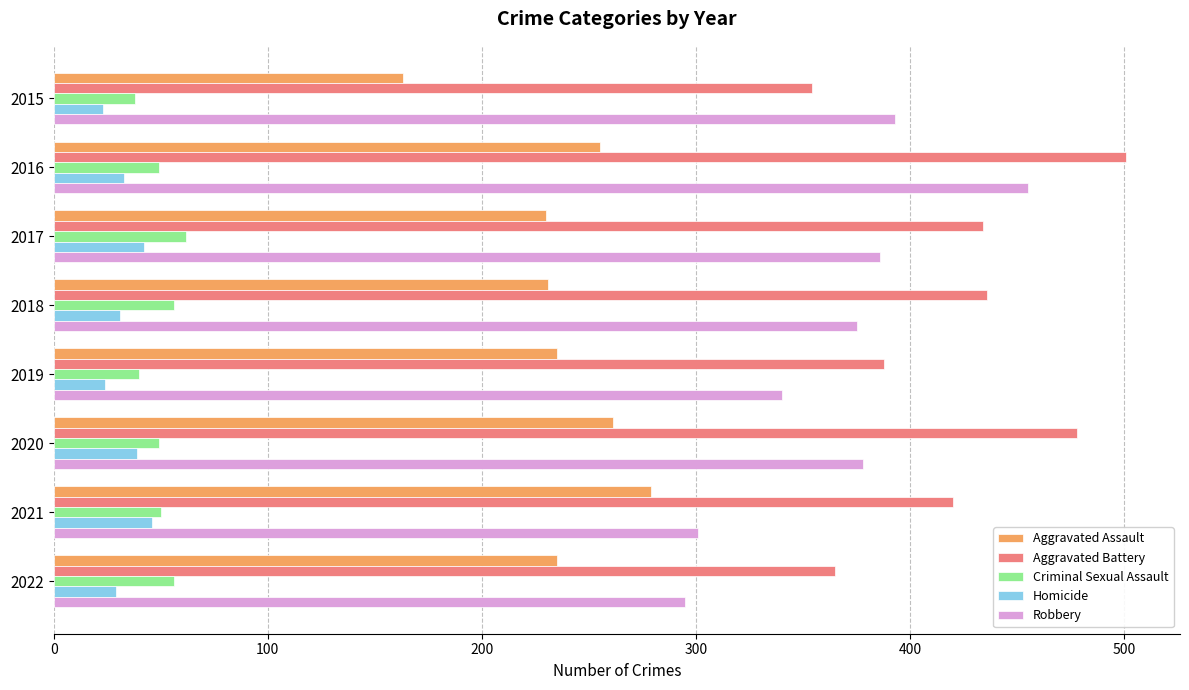

What is the difference between the second highest and minimum values in the Aggravated Battery series?

124